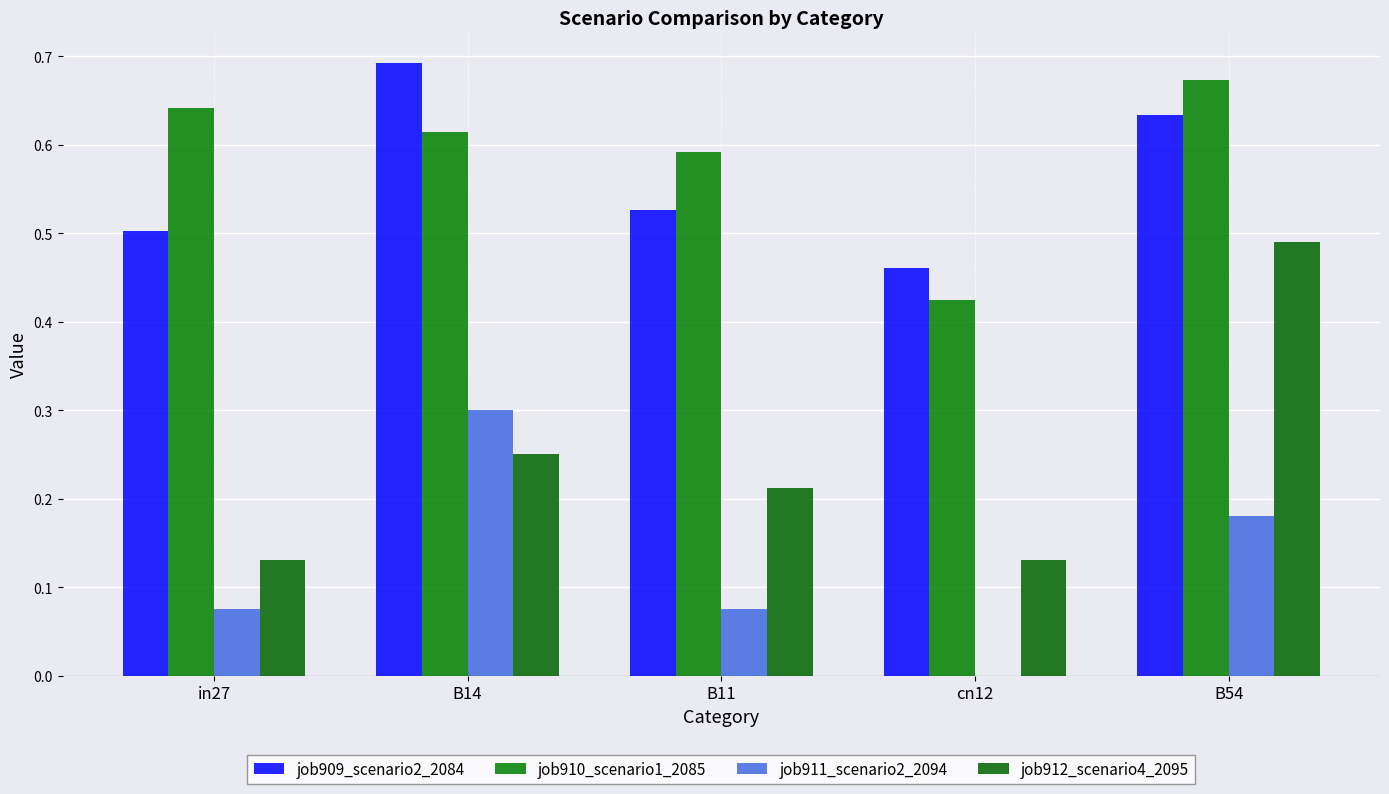

What is the total value across all series at B54?

2.0